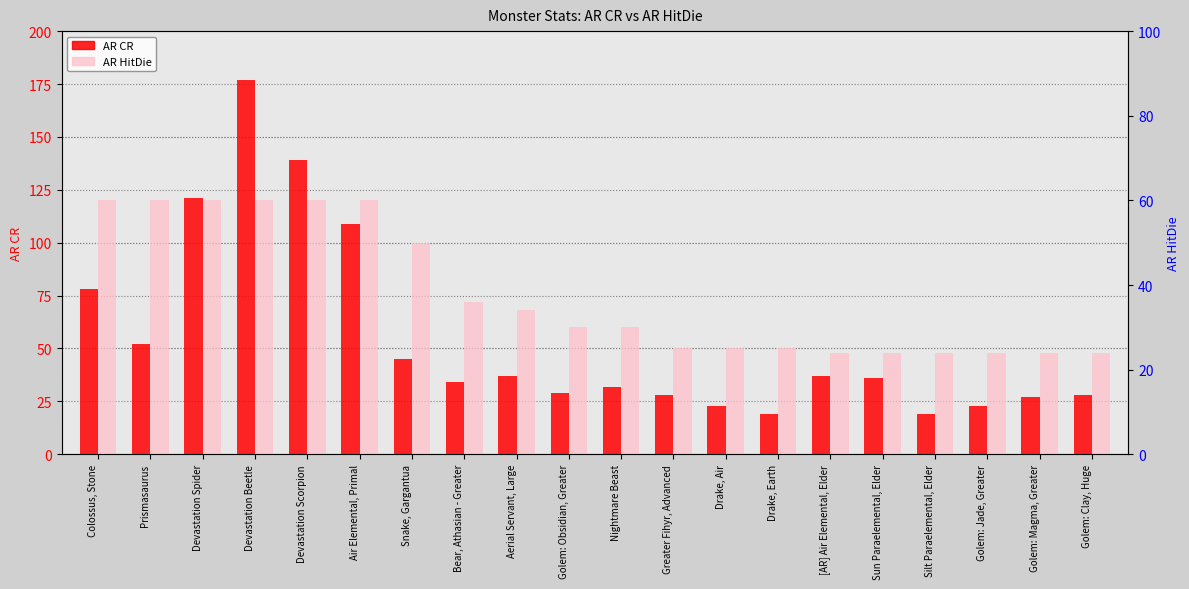

Where does the AR HitDie series first go above 30?

Colossus, Stone